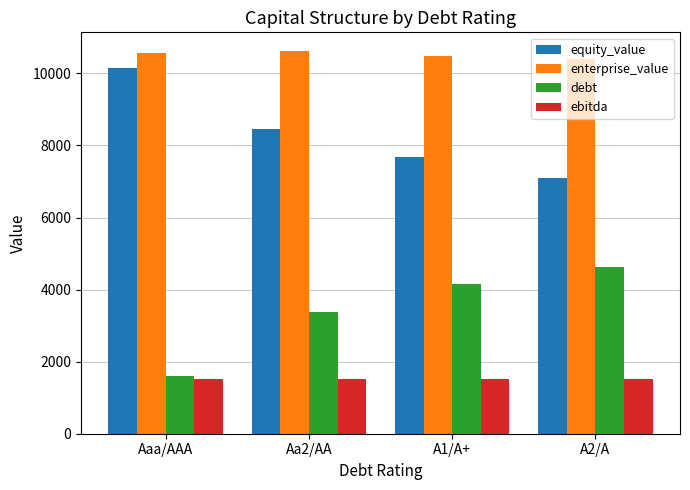

What is the greatest value displayed?

10609.0